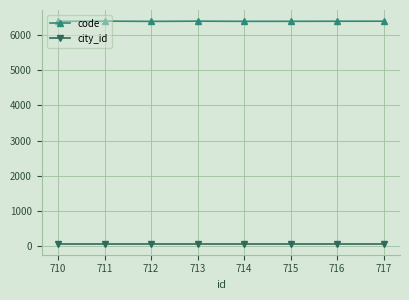

True or false: code and city_id cross at least once.

False